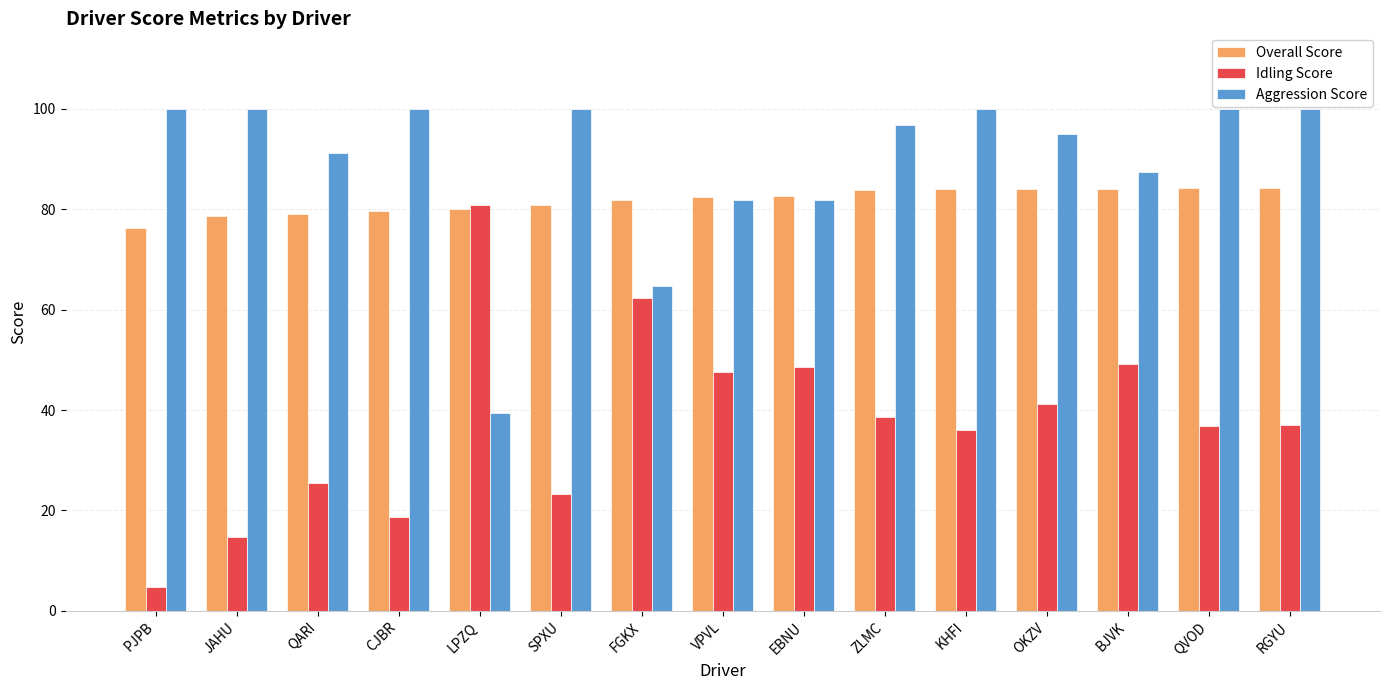

What is the label of the 10th bar from the right?

SPXU